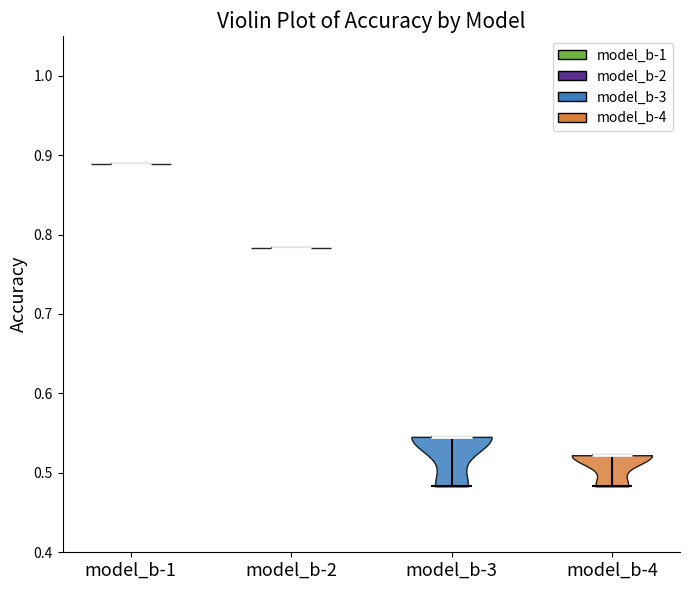

Reading left to right, read every violin against the y-axis: where its median line is, and the lowest and highest points it reaches. The values are not printed on the chart, so give them approximately, as read against the axis.

model_b-1: median line 0.89, lowest point 0.89, highest point 0.89
model_b-2: median line 0.78, lowest point 0.78, highest point 0.78
model_b-3: median line 0.55, lowest point 0.48, highest point 0.55
model_b-4: median line 0.52, lowest point 0.48, highest point 0.52